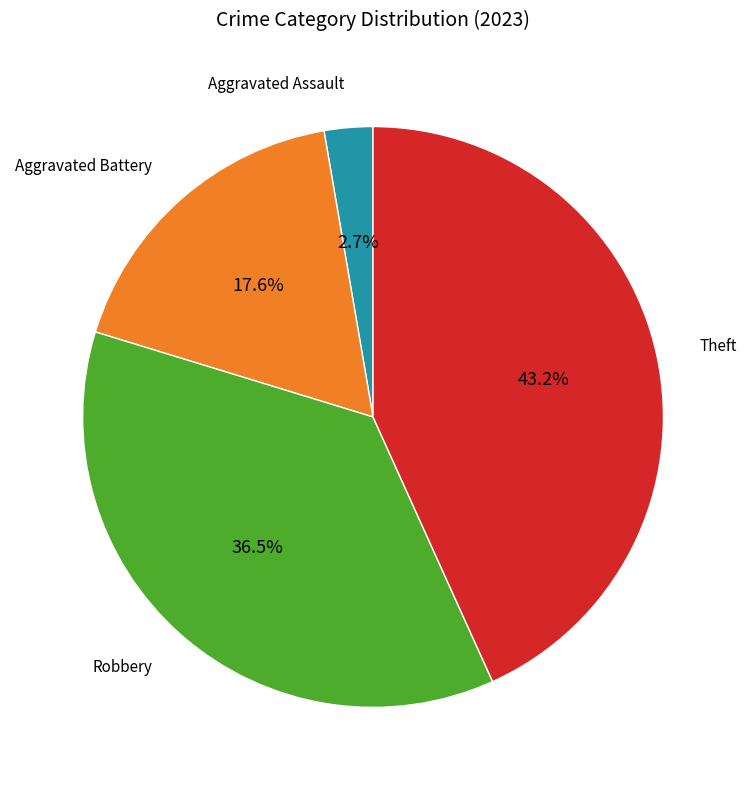

Is there a majority slice in this chart?

No